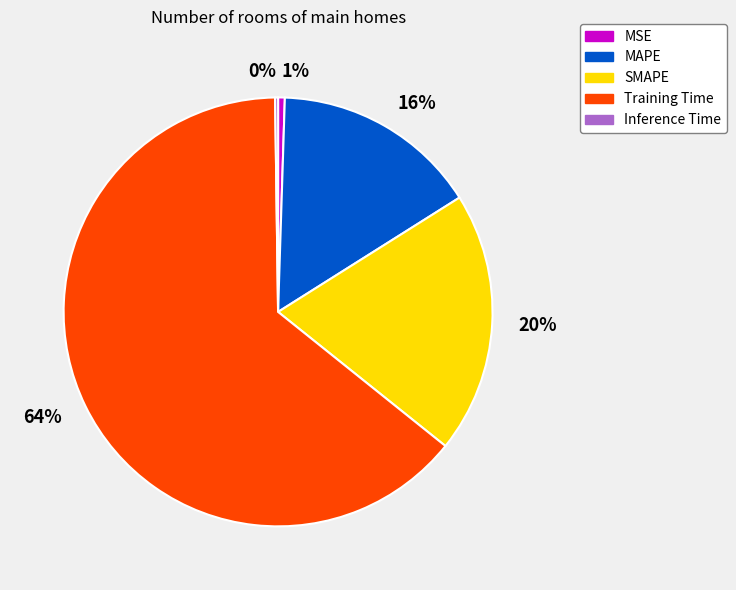

Which slice is the largest?

Training Time